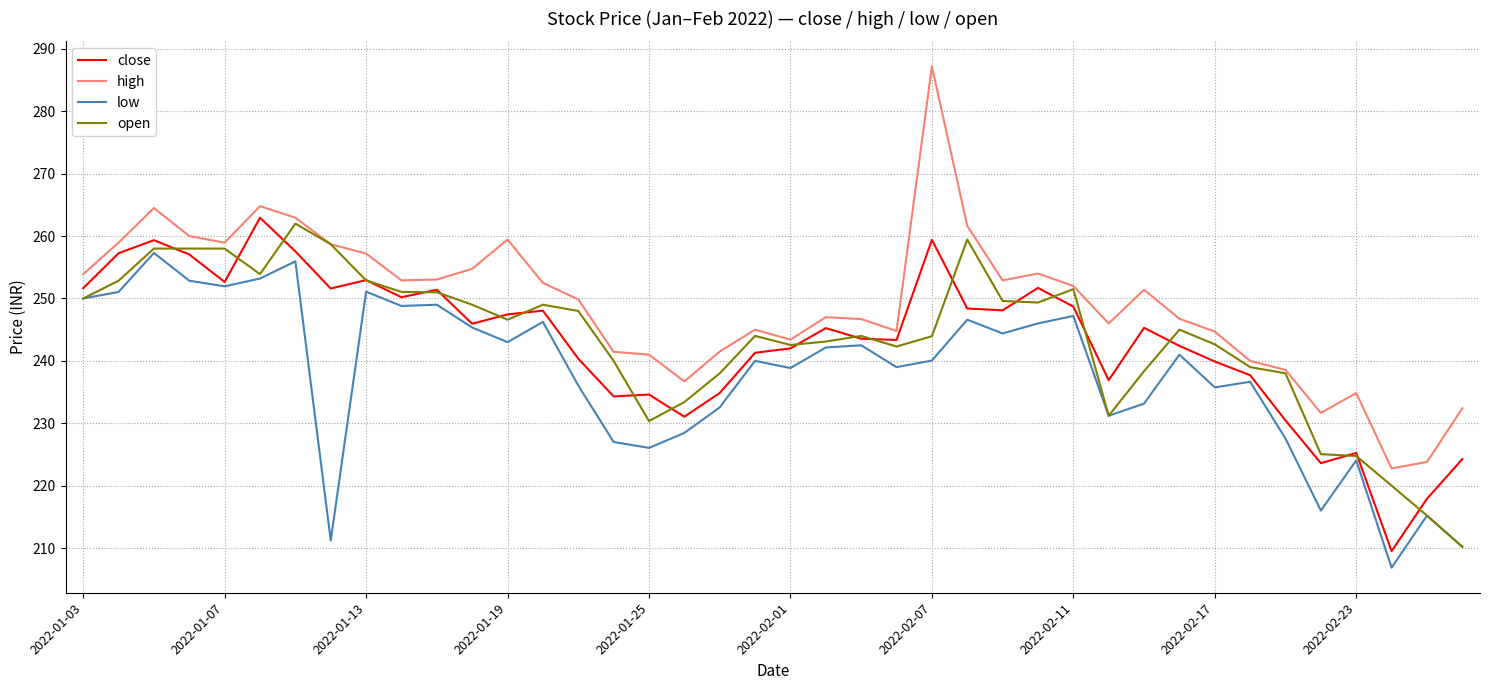

True or false: low and high intersect in this chart.

False